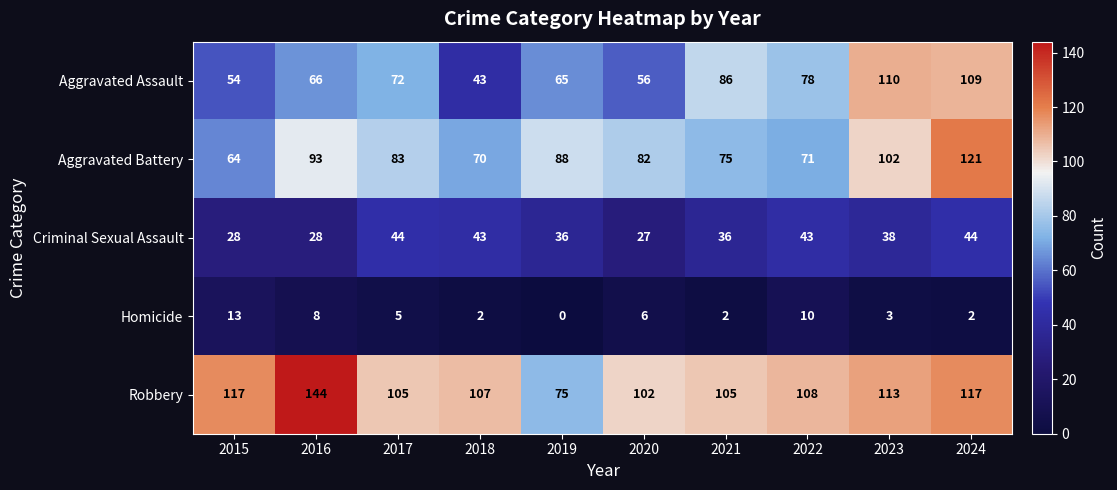

What is the sum of all Criminal Sexual Assault values?

367